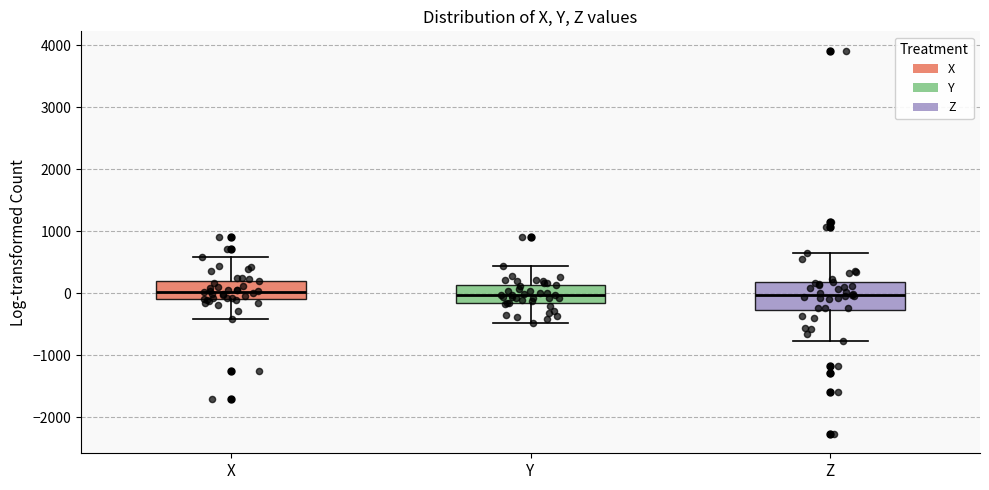

Where is the lower edge of the box for X on the y-axis? The values are not printed on the chart, so give them approximately, as read against the axis.

-100